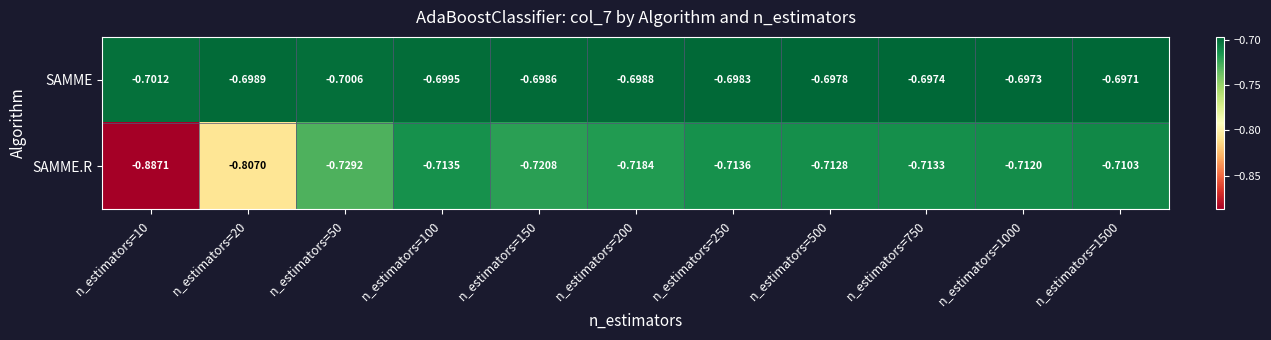

Which series has the widest spread of values?

SAMME.R